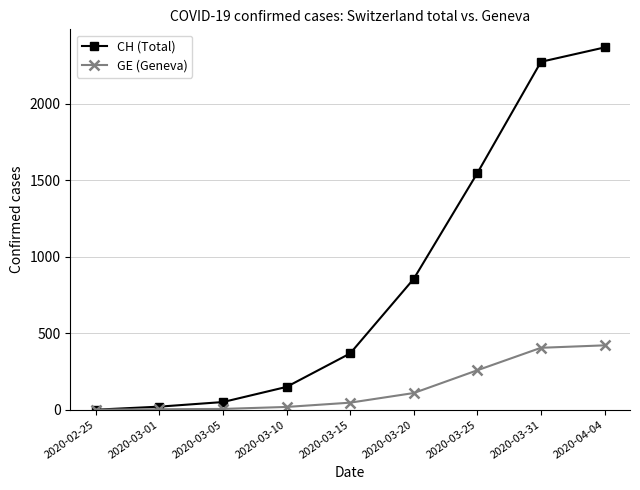

Count the number of data series in this chart.

2